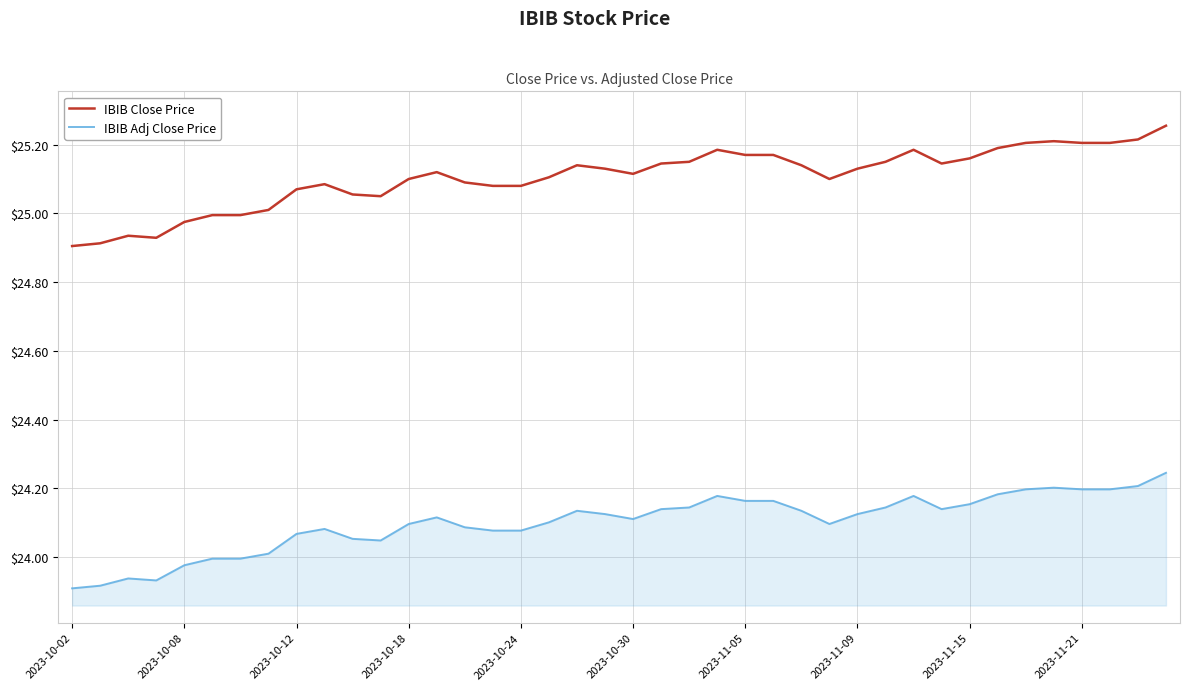

What is the difference between the second highest and minimum values in the IBIB Close Price series?

0.3